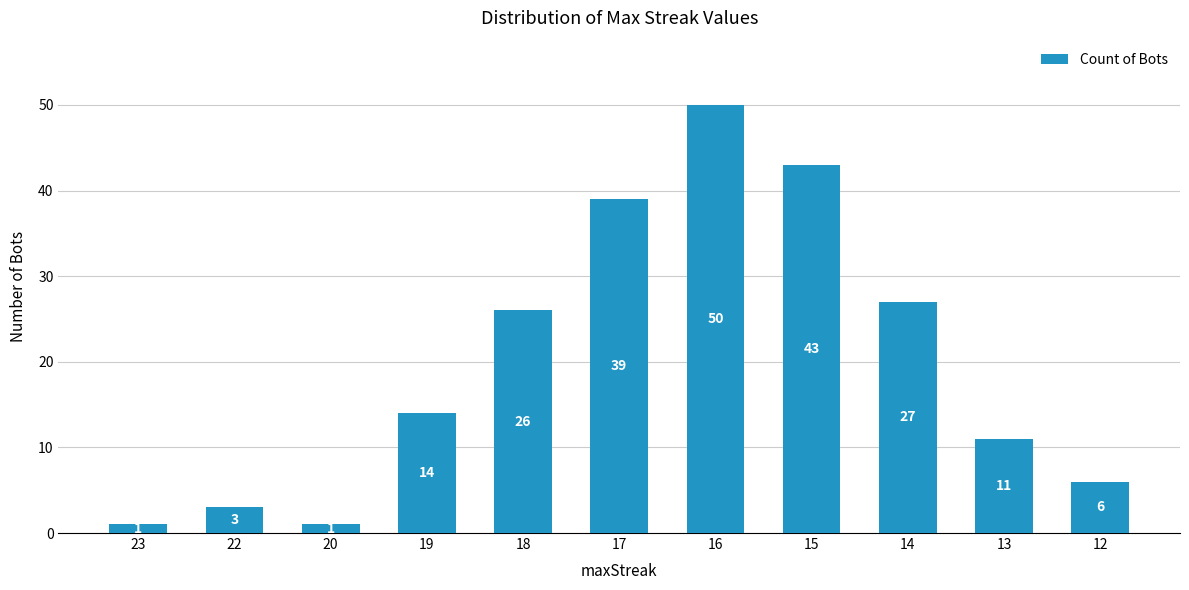

Count the number of data series in this chart.

1